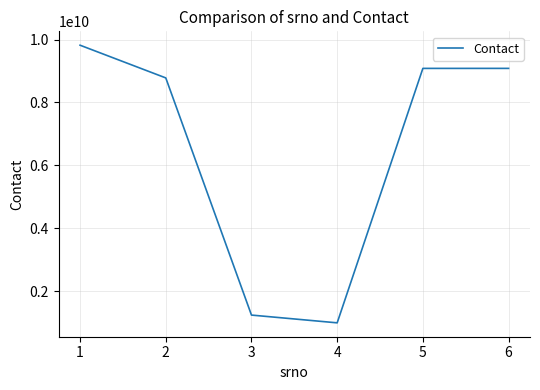

Between 5 and 6, which is larger?

5